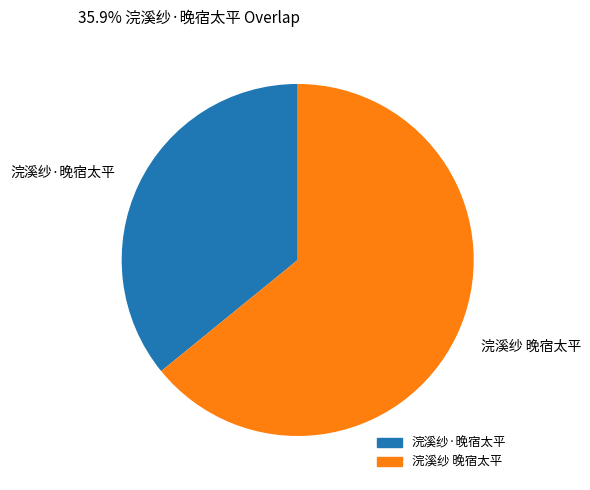

Is 浣溪纱 晚宿太平 the majority of the pie?

Yes